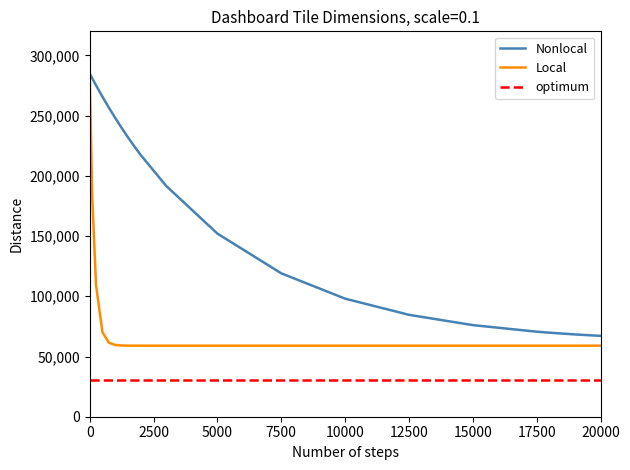

Which series has the largest range (max minus min)?

Local